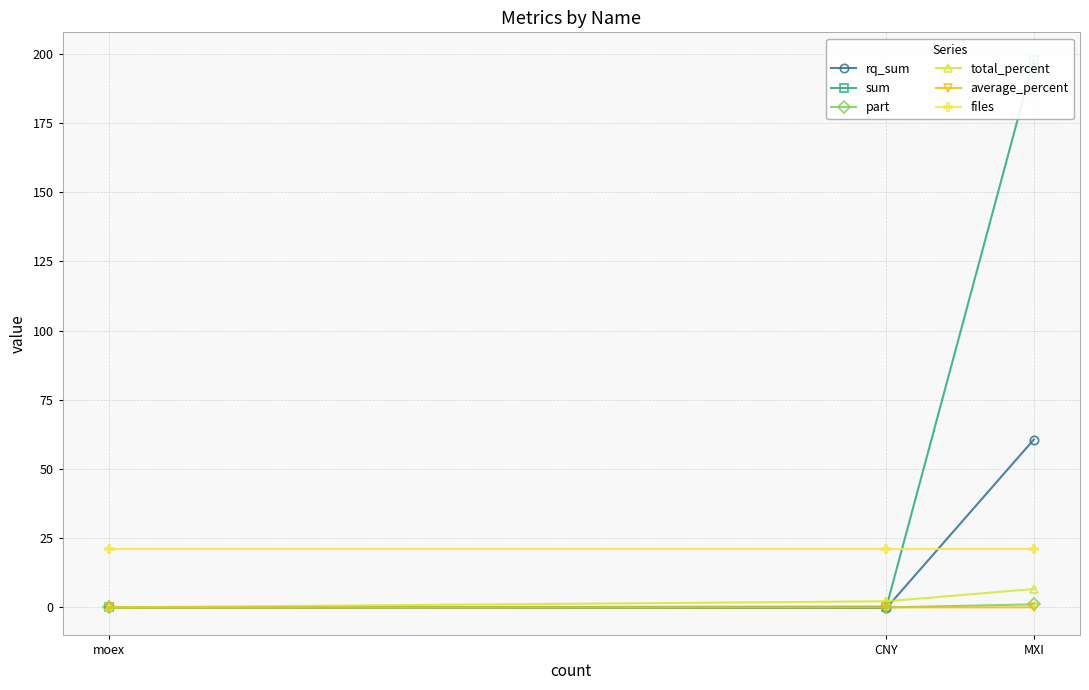

How many categories are shown in the chart?

3